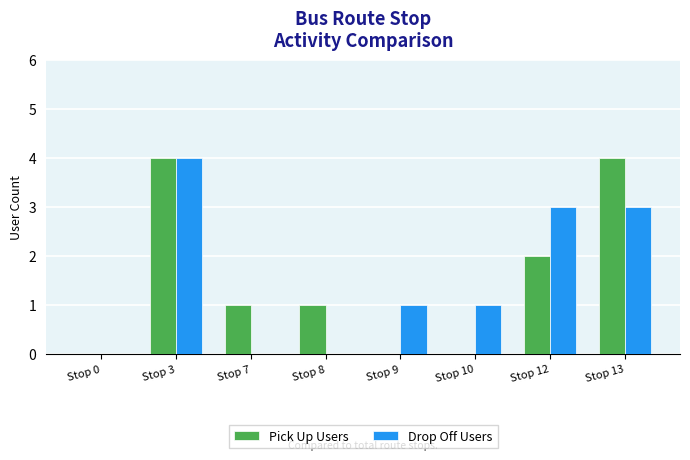

How many Pick Up Users values are between 0 and 4?

8